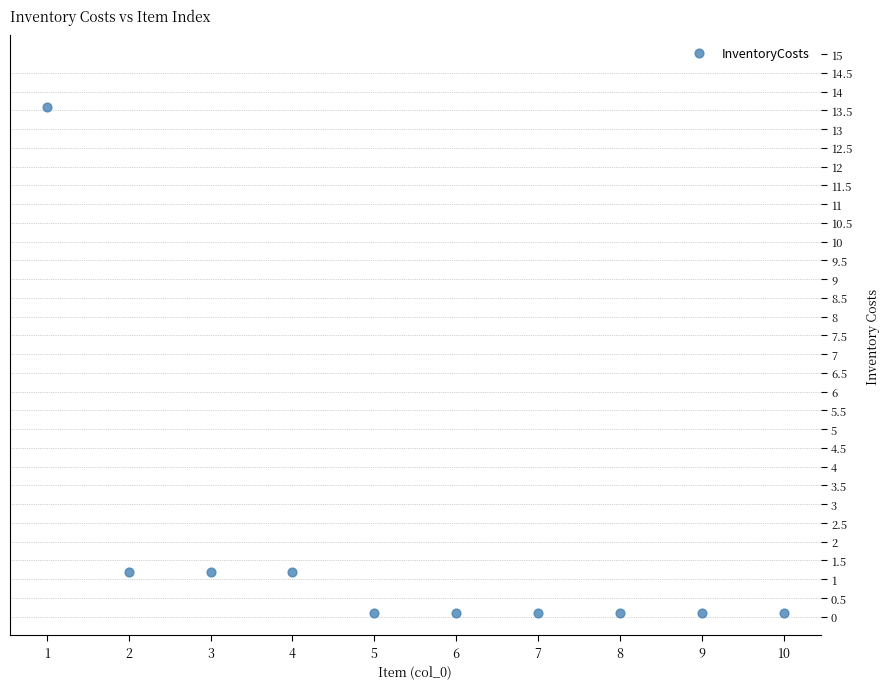

What is the range of X values (max minus min)?

9.0